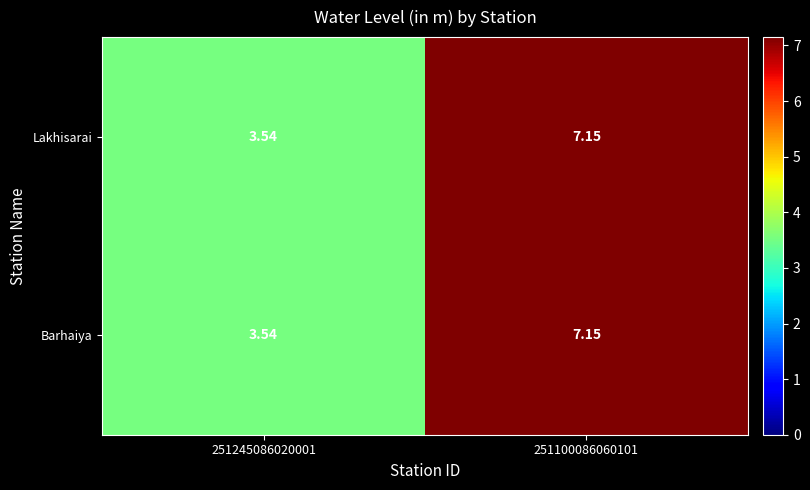

Is the value of Barhaiya at 251100086060101 greater than the value of Lakhisarai at 251245086020001?

Yes